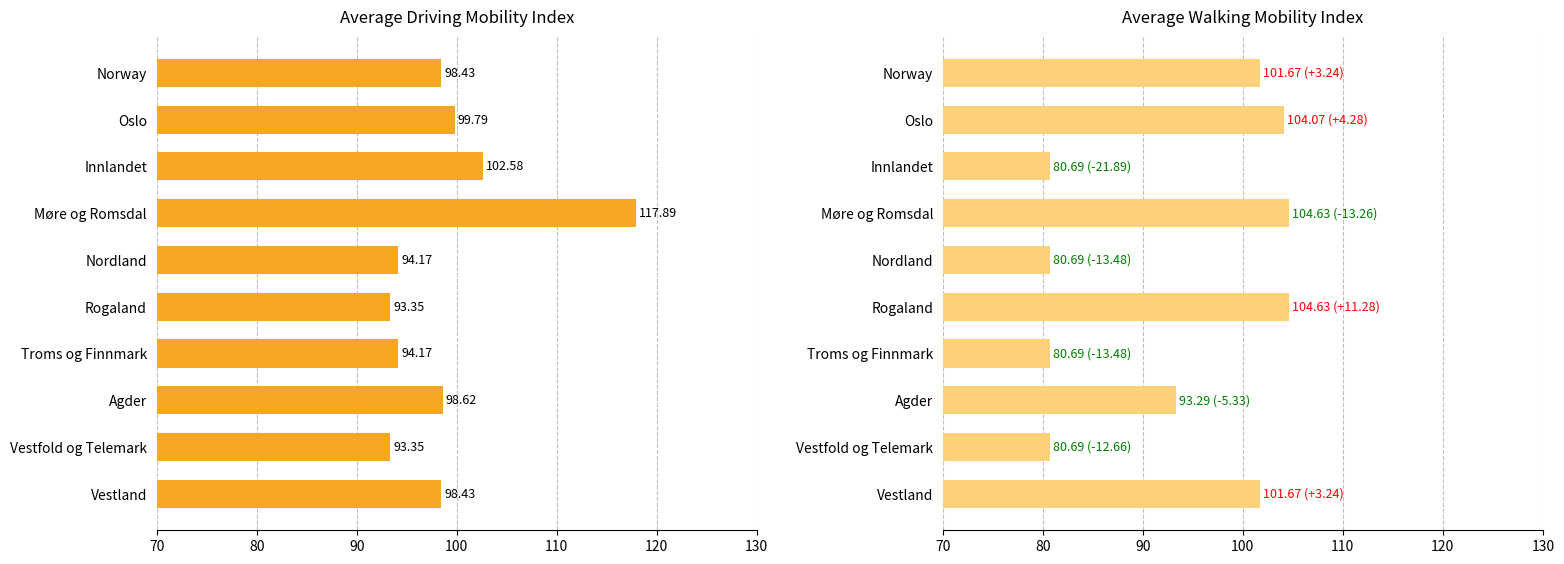

What is the difference between the second highest and minimum values in the walking series?

23.9